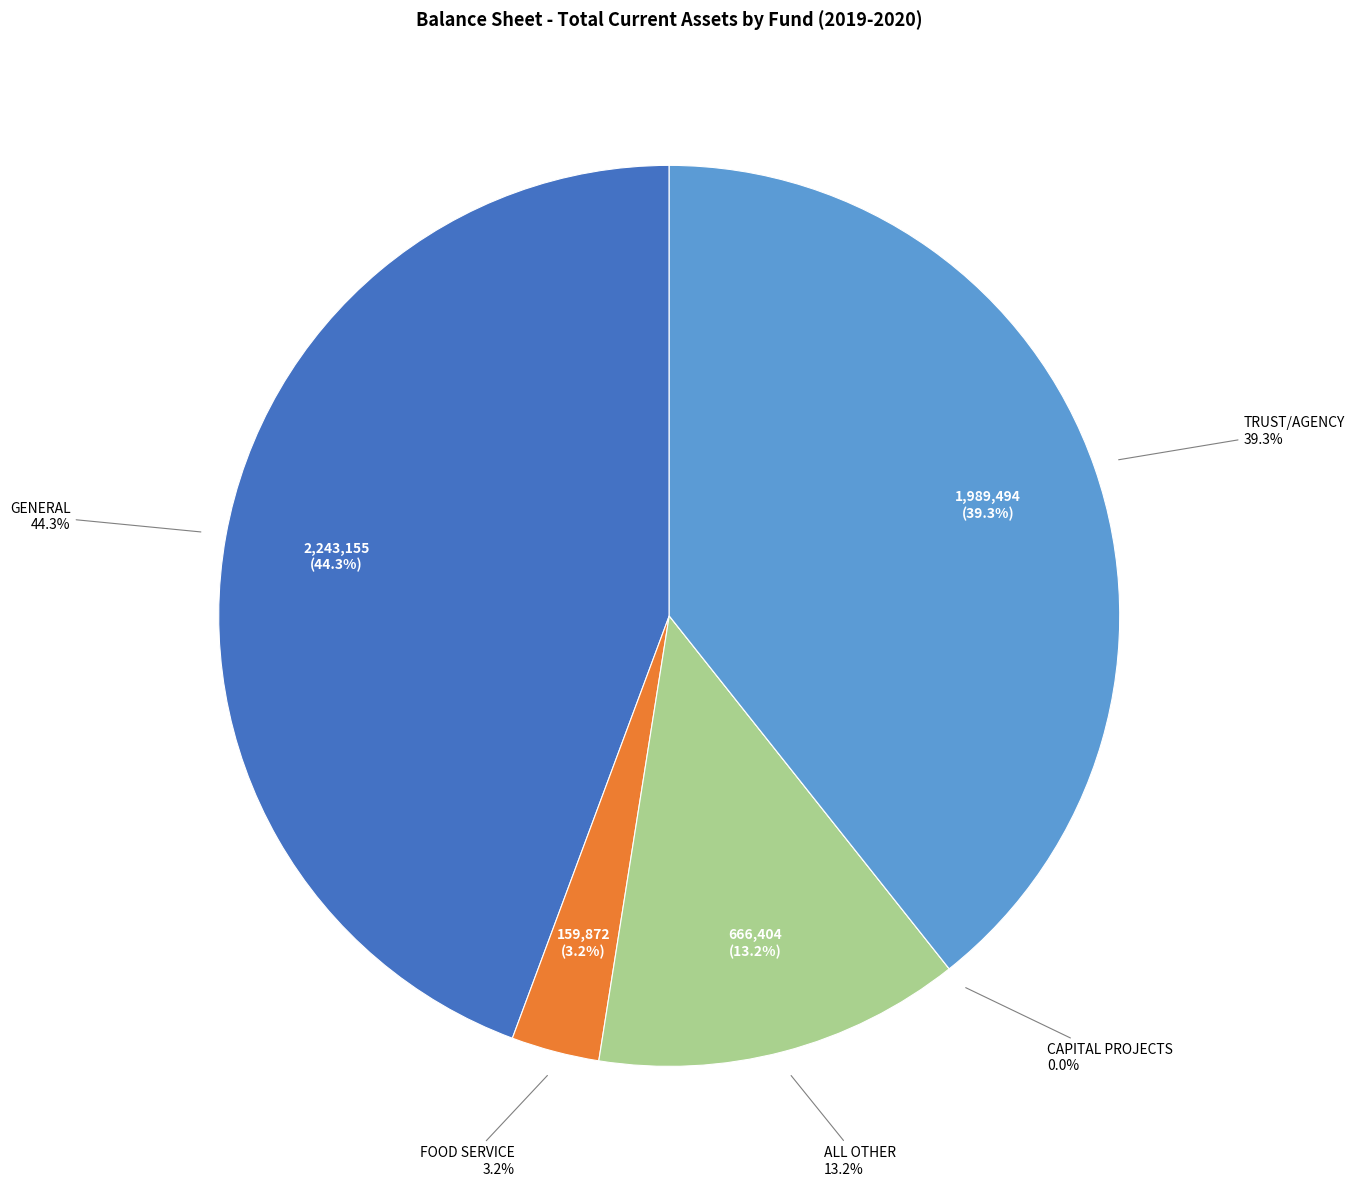

To the nearest percent, what is the average slice percentage?

20%